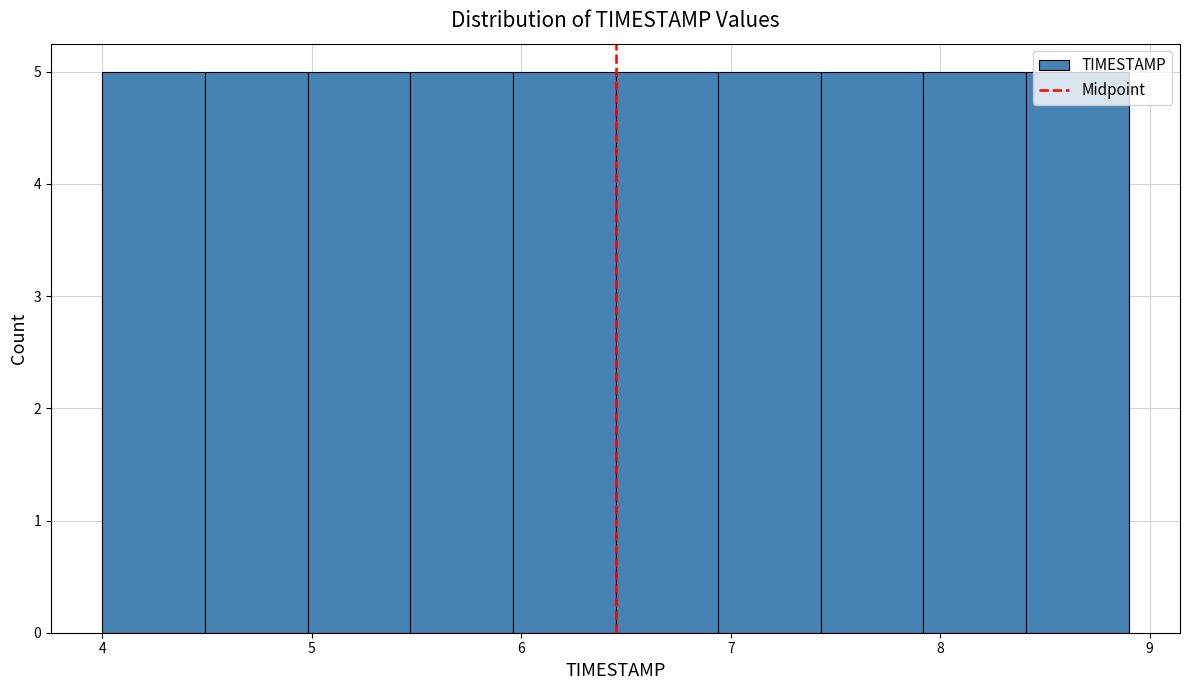

Reading left to right, transcribe this chart: for each bar, give the range it covers on the x-axis and its height. Neither the bar edges nor the heights are printed on the chart, so give them approximately, as read against the axes.

4.00 to 4.49: 5
4.49 to 4.98: 5
4.98 to 5.47: 5
5.47 to 5.96: 5
5.96 to 6.45: 5
6.45 to 6.94: 5
6.94 to 7.43: 5
7.43 to 7.92: 5
7.92 to 8.41: 5
8.41 to 8.90: 5